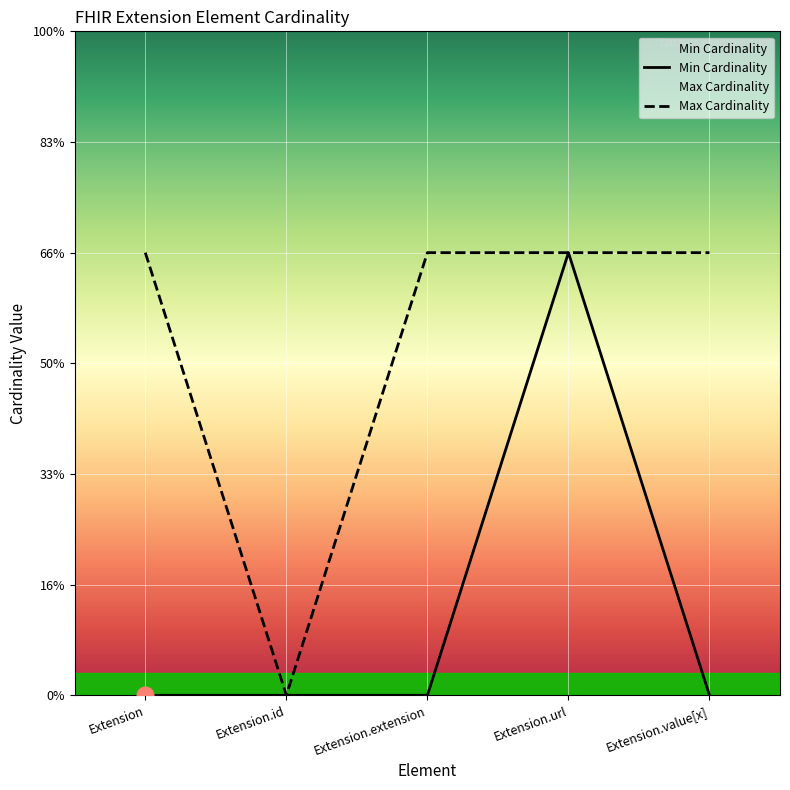

Which series changed the most between Extension.id and Extension.url?

Min Cardinality